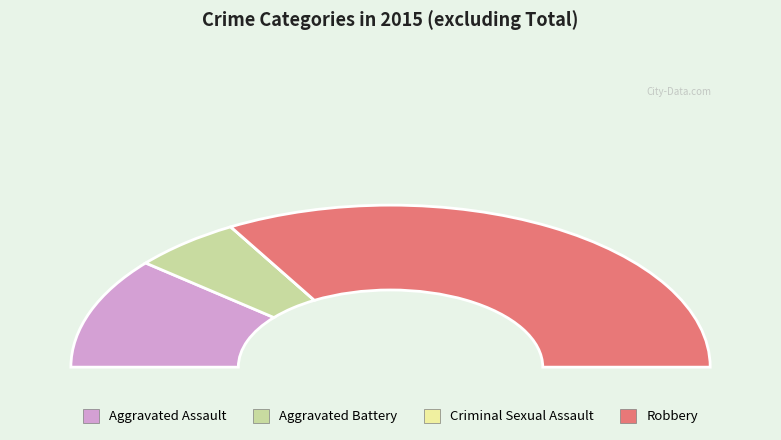

Which category has the biggest portion of the pie?

Robbery